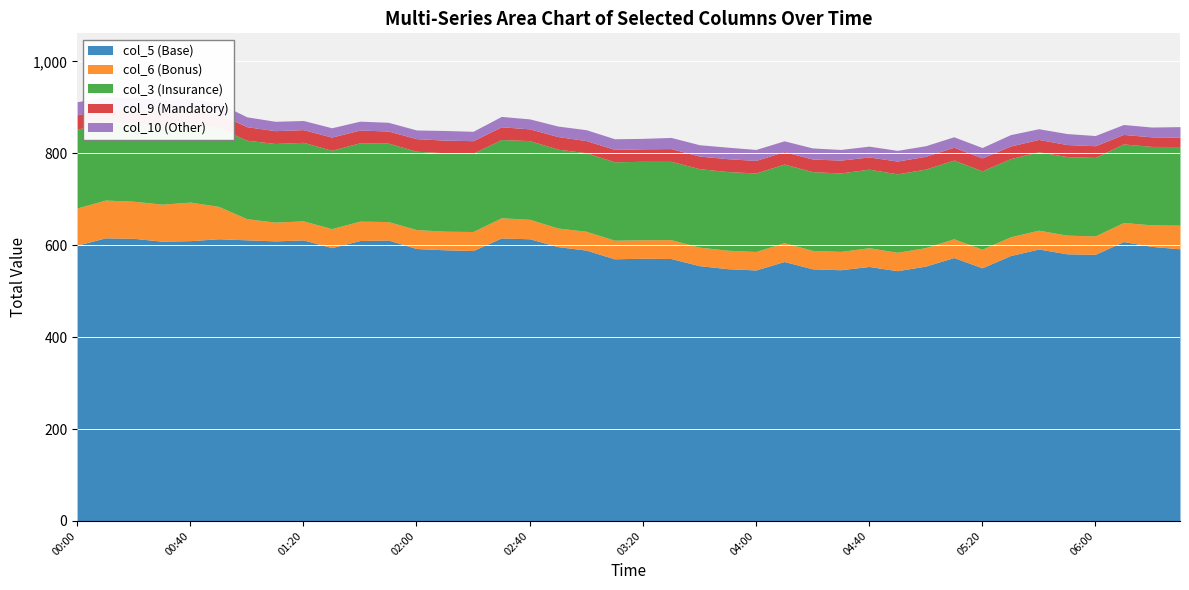

Which category has the lowest value in the col_5 series?

04:50